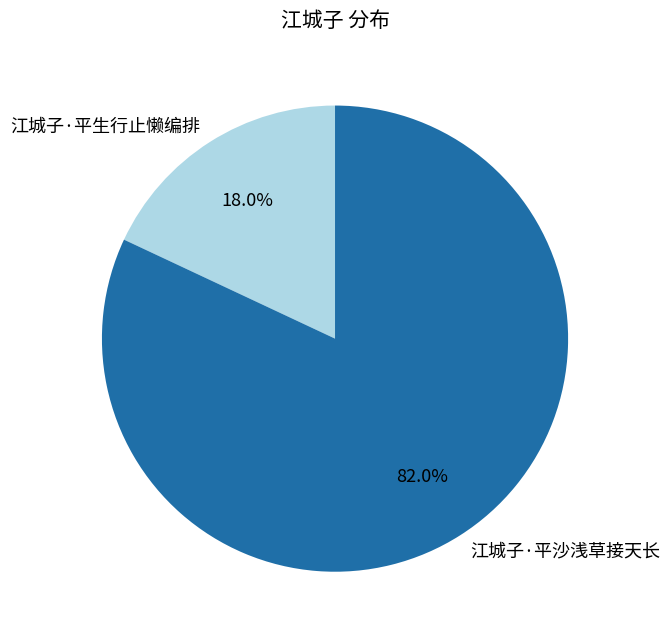

What percentage do 江城子·平沙浅草接天长 and 江城子·平生行止懒编排 together represent?

100.0%